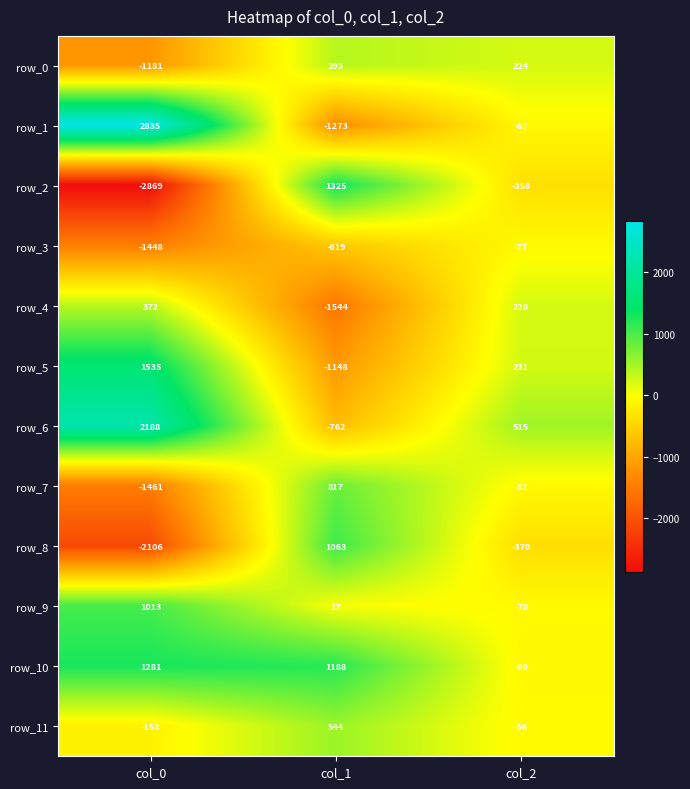

Is the value of row_7 at col_1 greater than the value of row_8 at col_1?

No